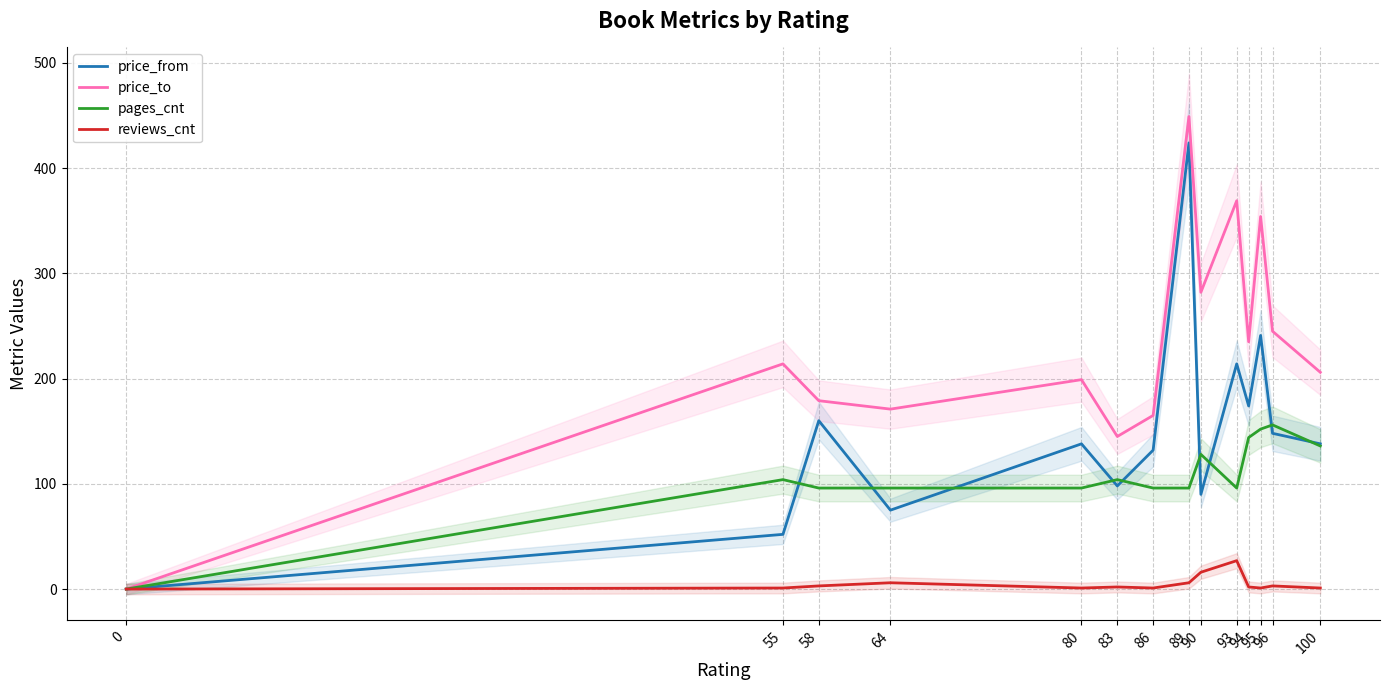

True or false: price_to has a value of 114 at 96.

False